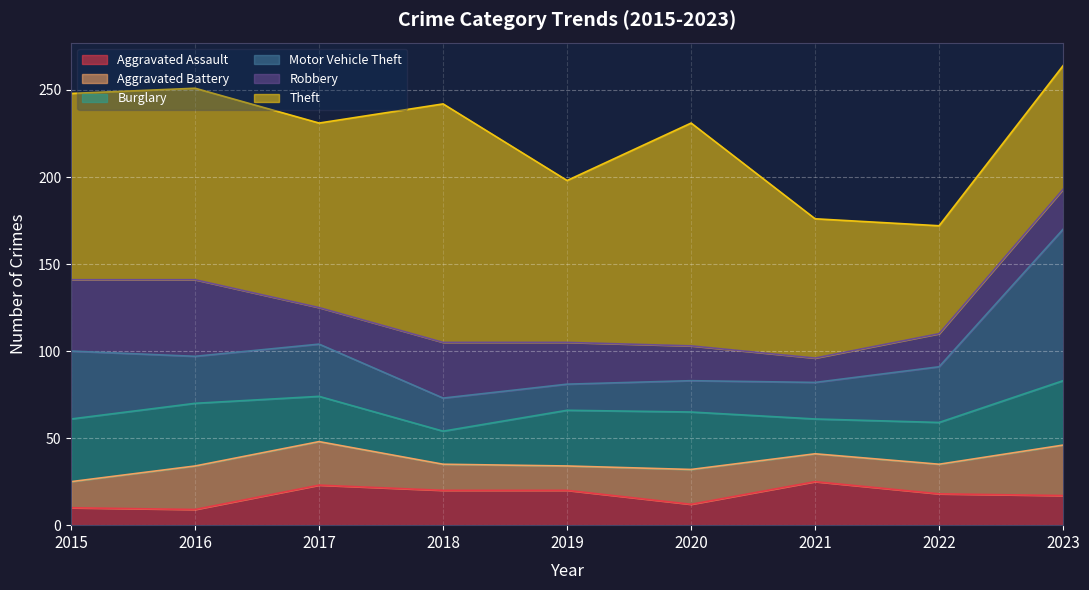

Rank the series at 2022 from highest to lowest value.

Theft, Motor Vehicle Theft, Burglary, Robbery, Aggravated Assault, Aggravated Battery